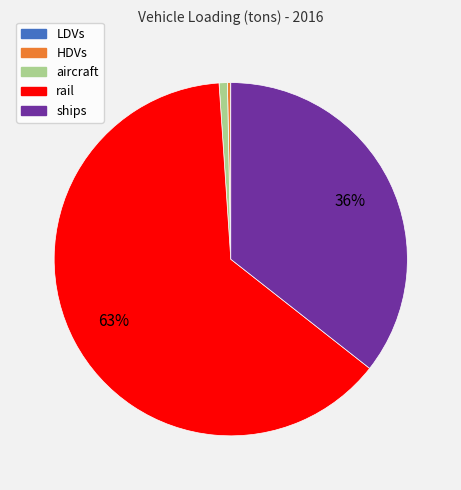

Is there any slice that represents more than half of the pie?

Yes